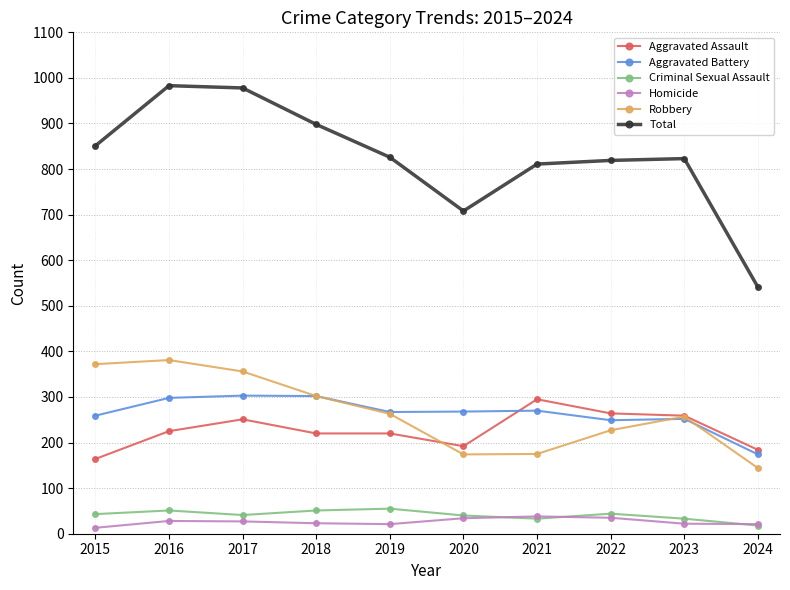

Which series has the widest spread of values?

Total